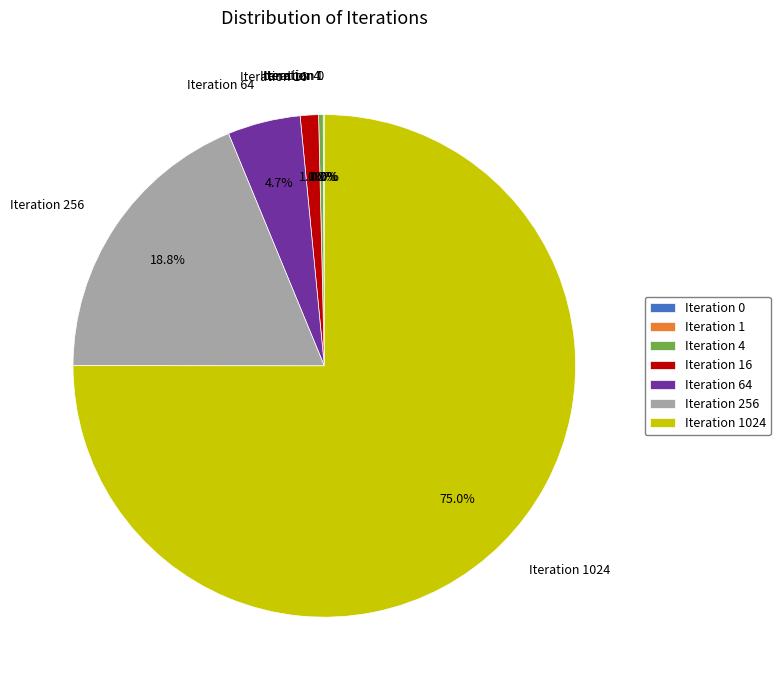

What is the change in value from Iteration 1 to Iteration 256?

+255